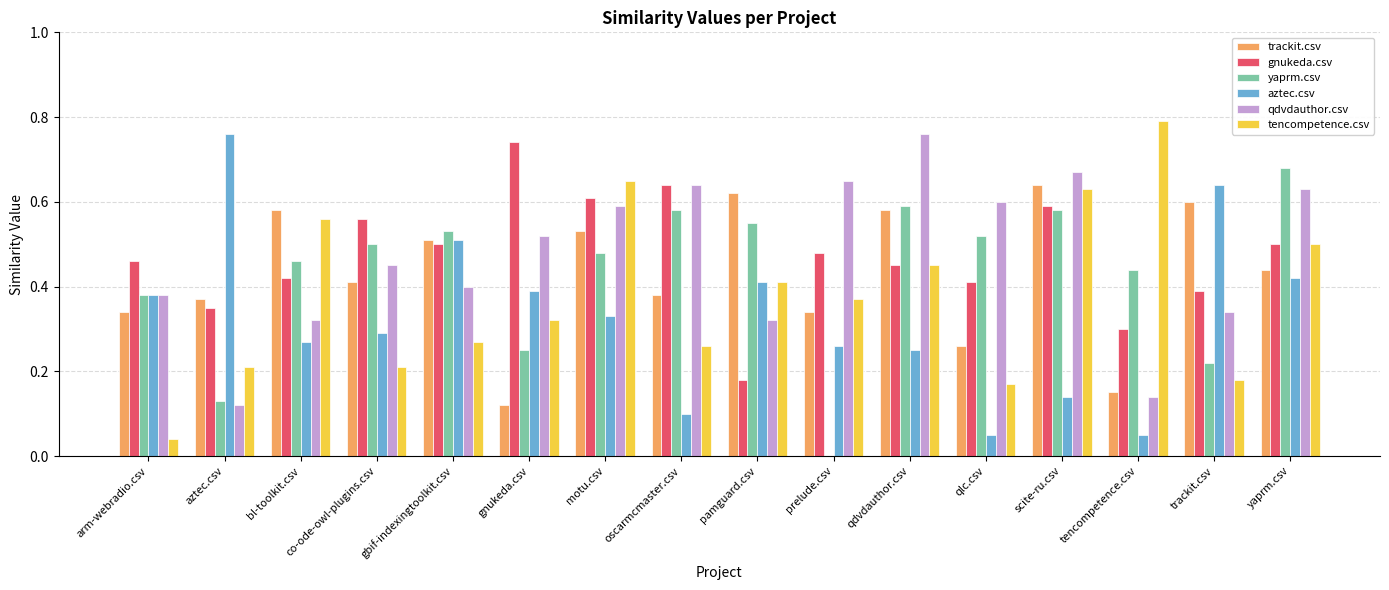

What is the total value across all series at qlc.csv?

2.0